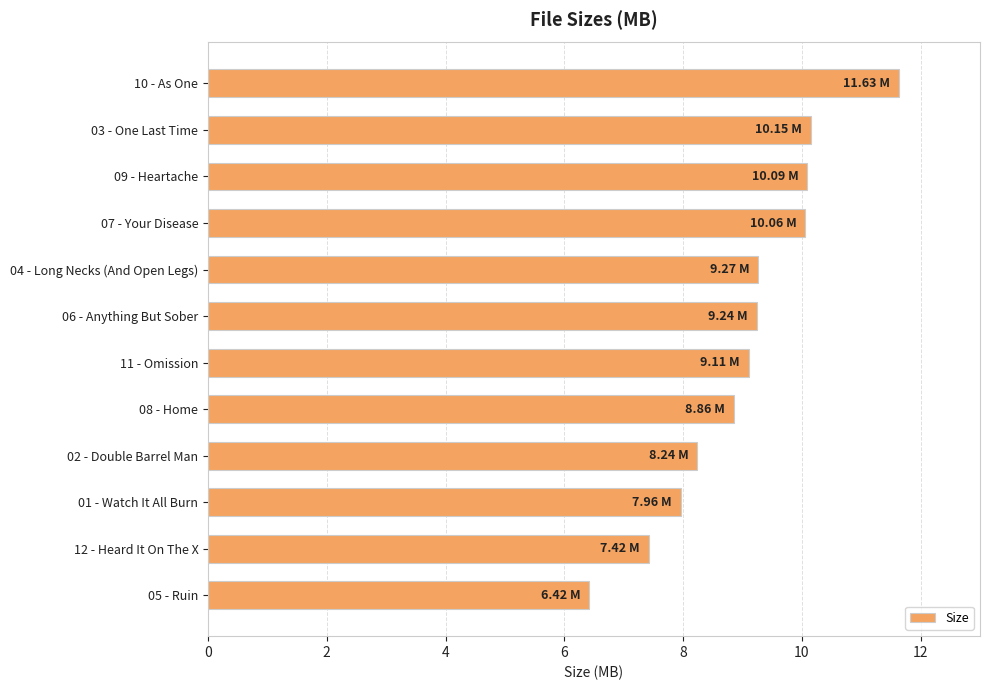

What is the ratio of the value at 11 - Omission to the value at 09 - Heartache?

0.9